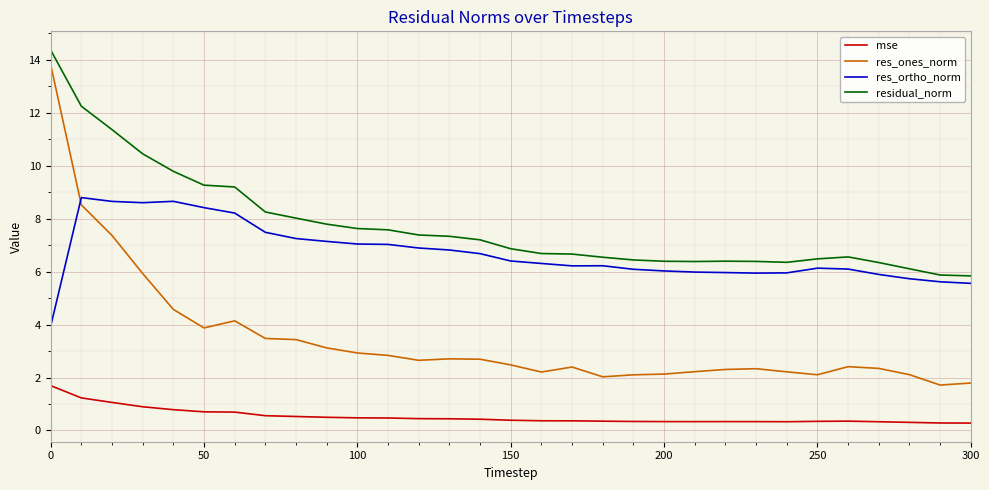

Which series has the largest range (max minus min)?

res_ones_norm